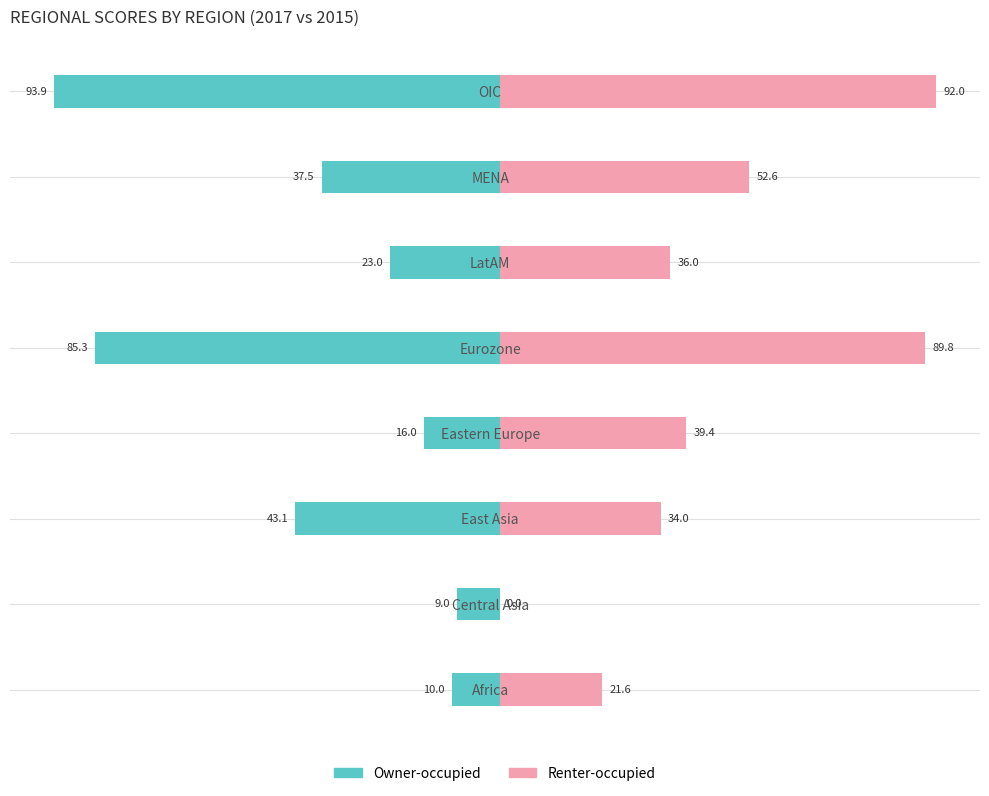

At how many categories does at least one series exceed 44?

3